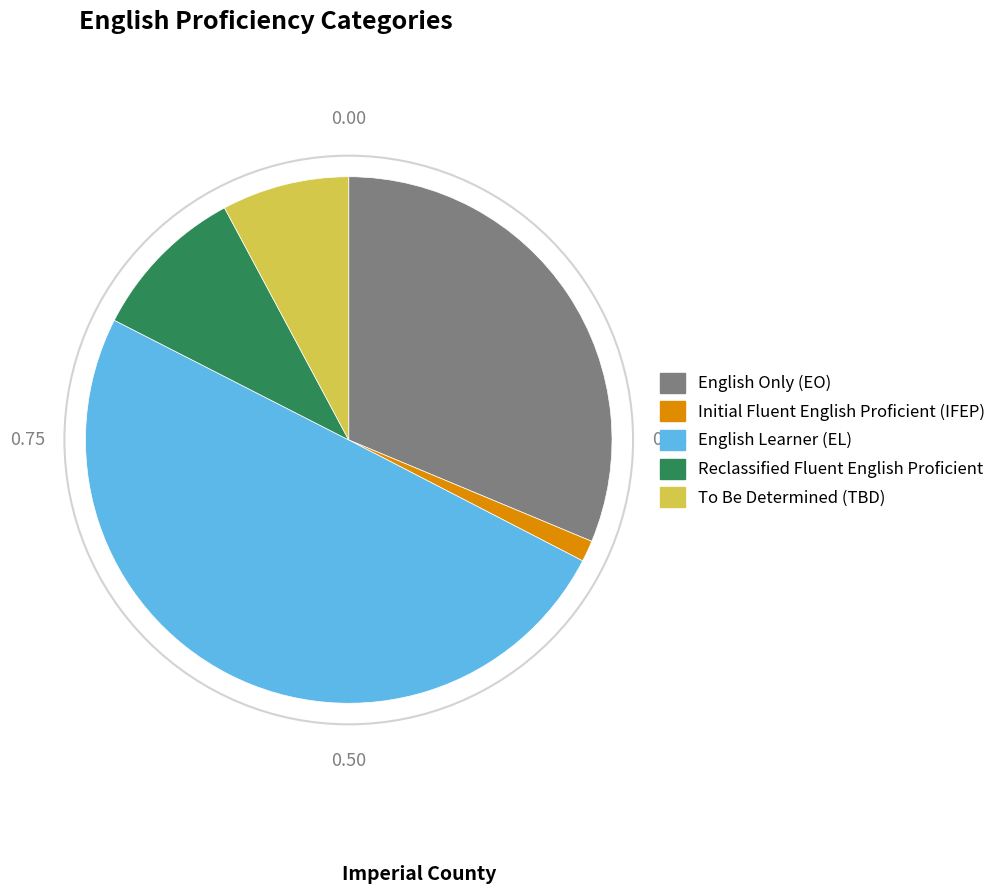

How many slices are in this pie chart?

5